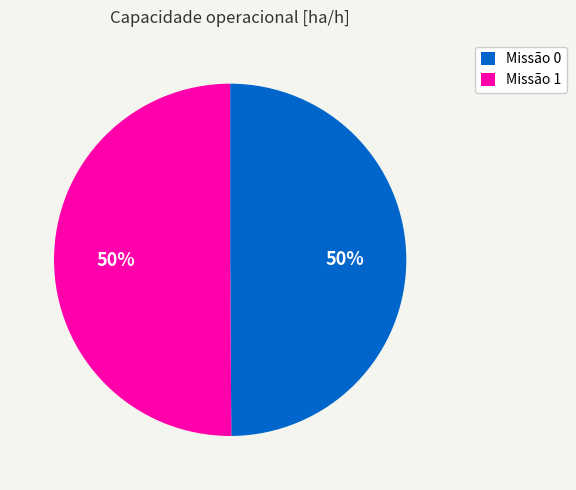

The Missão 1 slice represents 50% of the pie. True or false?

True